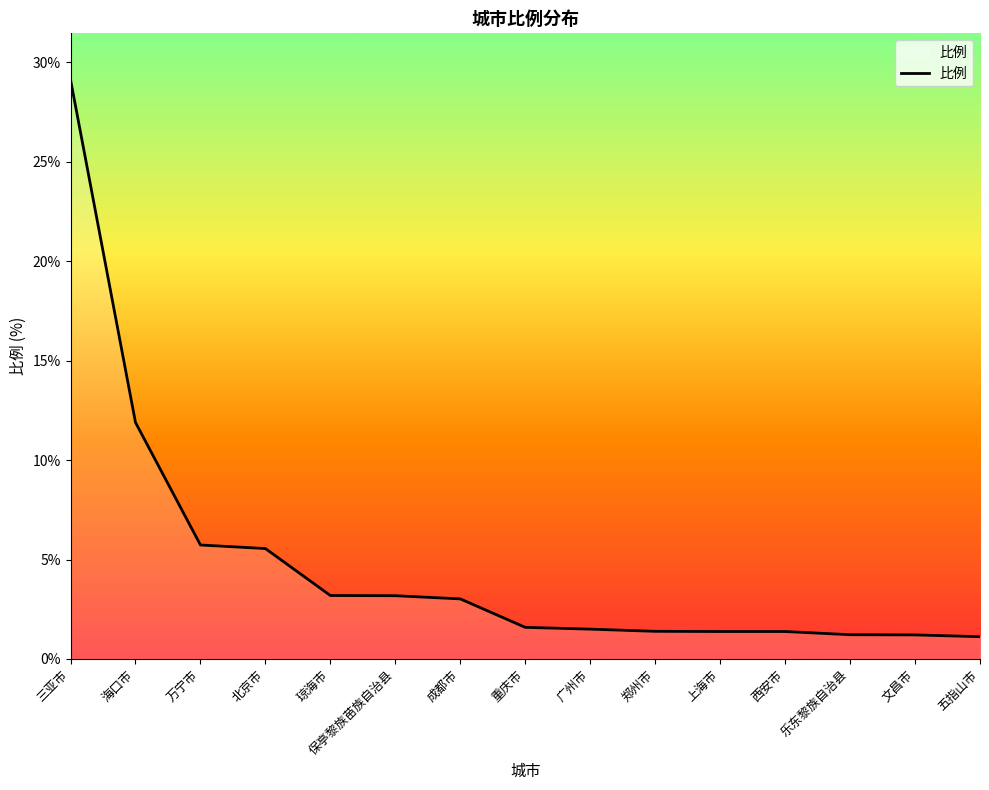

Is it true that the value at 成都市 is 3.0?

True